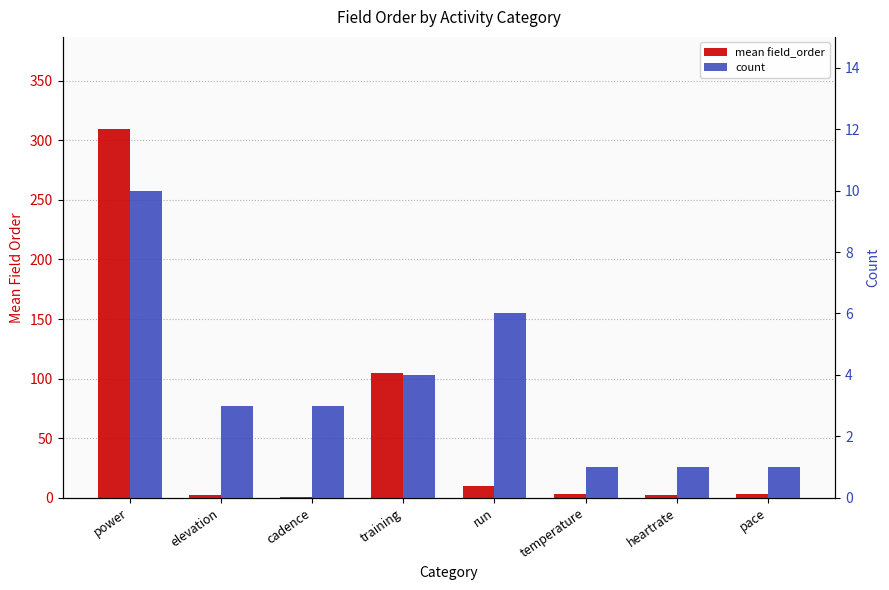

Where does the count series first go above 3?

power